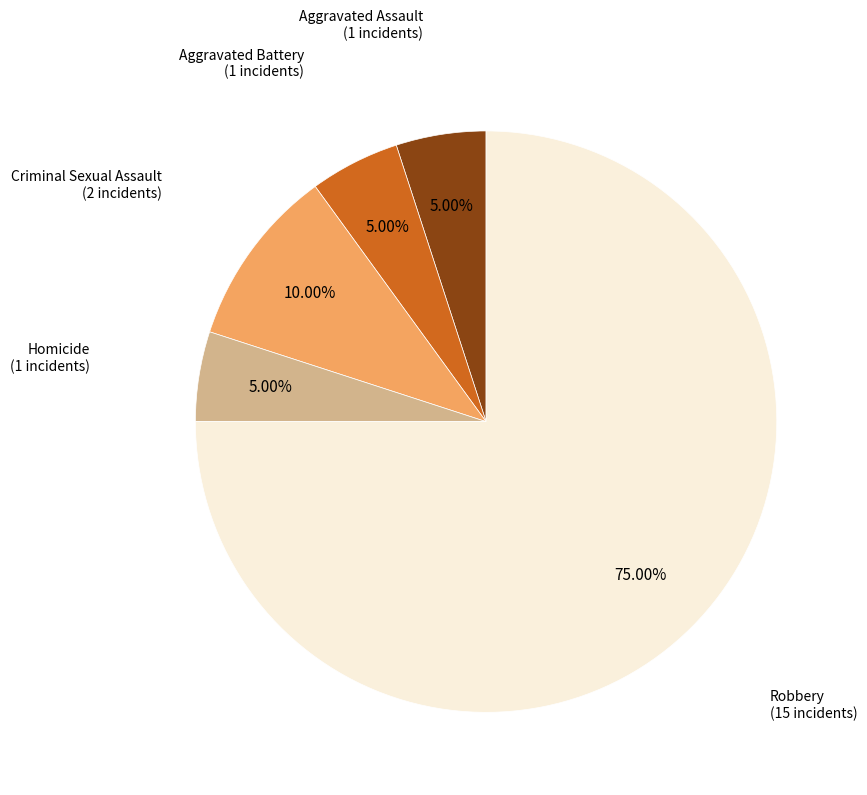

Does any single category account for the majority?

Yes